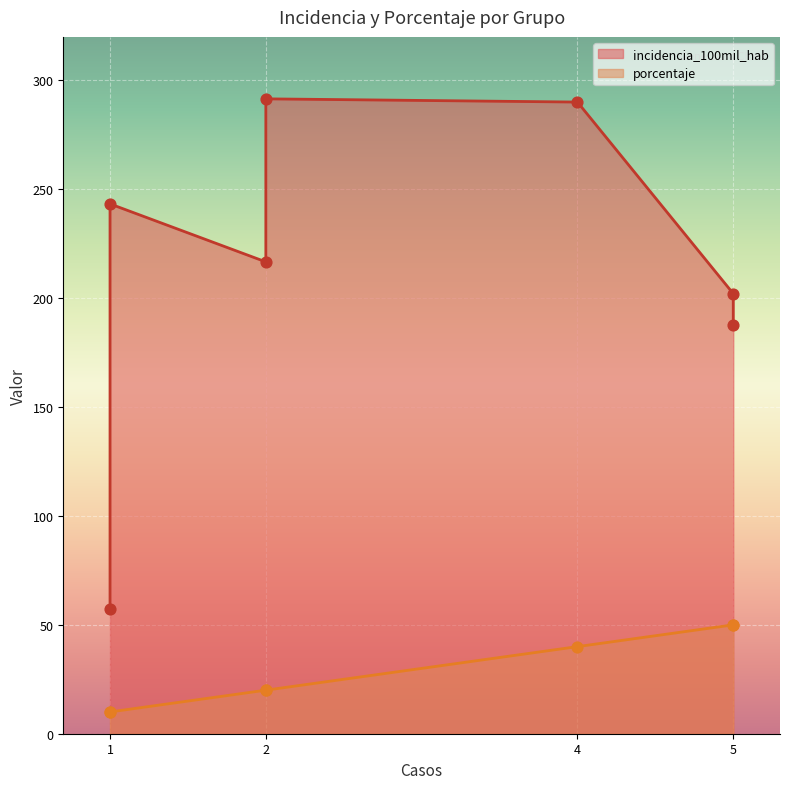

At how many categories does at least one series exceed 234?

3